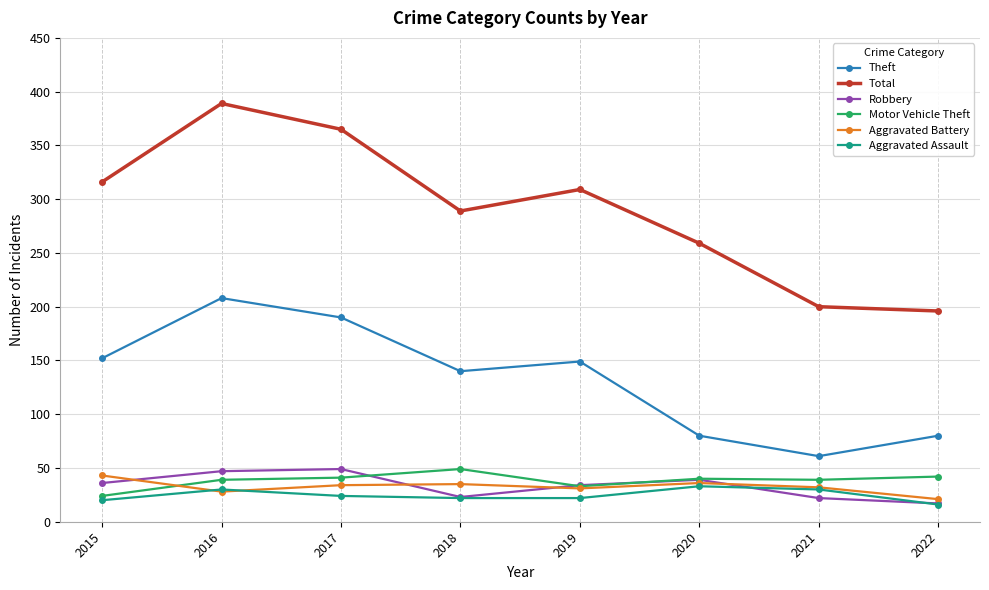

What are all the series names shown in the legend?

Theft, Total, Robbery, Motor Vehicle Theft, Aggravated Battery, Aggravated Assault